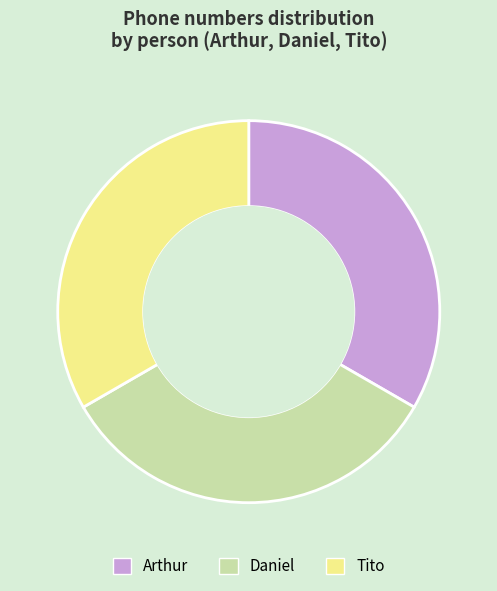

Approximately how many times larger is the value at Tito compared to Daniel?

1.0